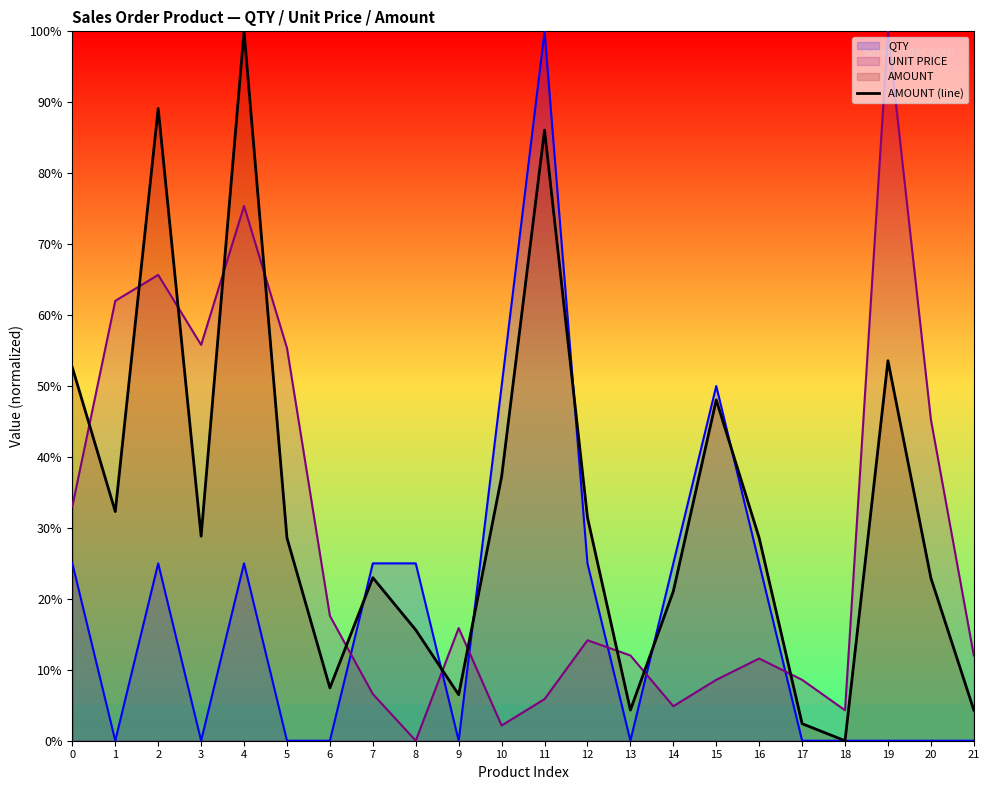

True or false: there are more than 1 points higher than both neighbors.

True